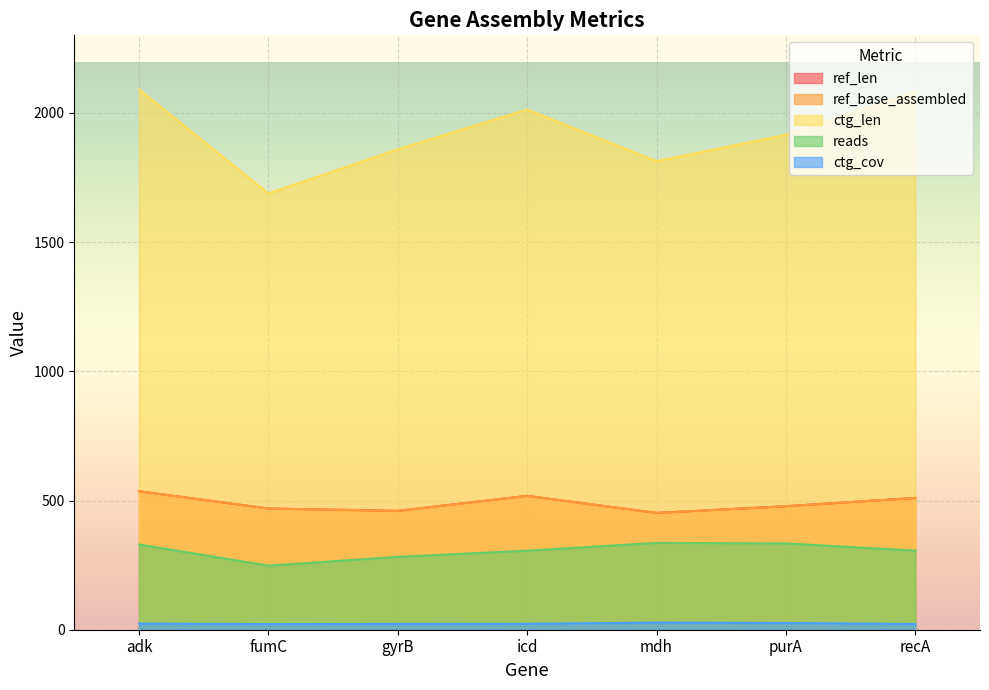

What is the sum of the ctg_len values at purA and icd?

3928.0